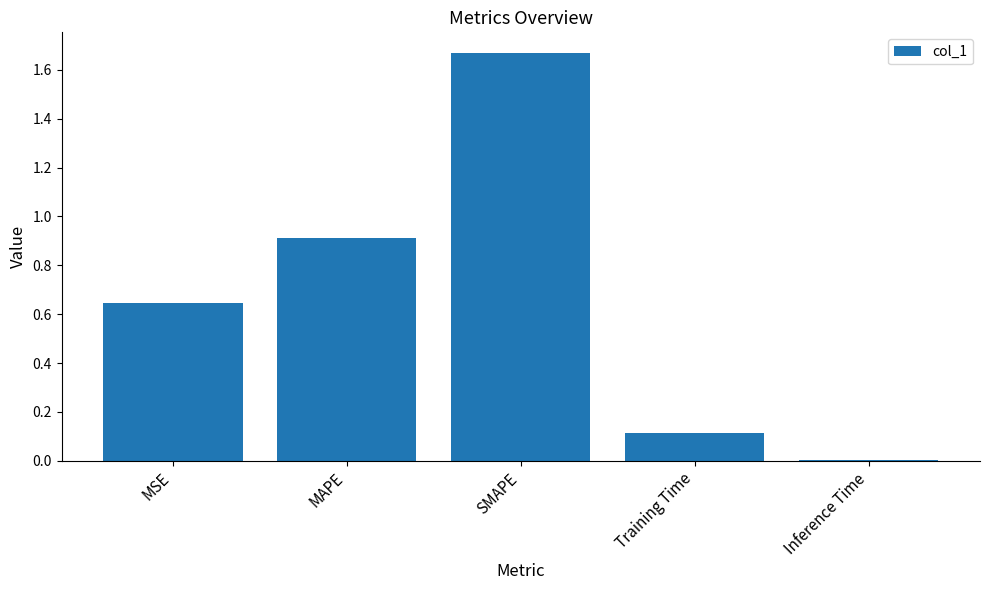

True or false: the data shows 0.1 at Training Time.

True